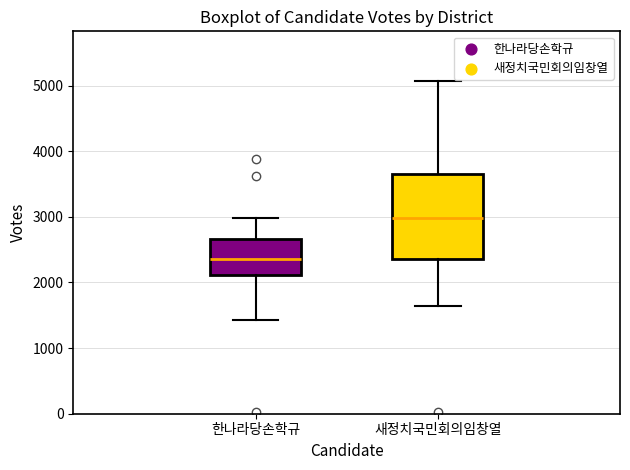

Which box is the tallest, from its lower edge to its upper edge?

새정치국민회의임창열